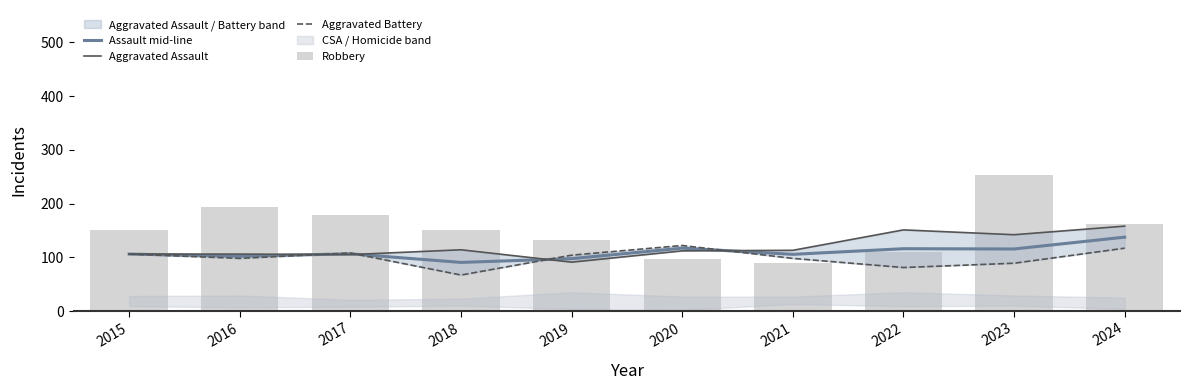

Between 2018 and 2023, which series saw the biggest shift?

Robbery